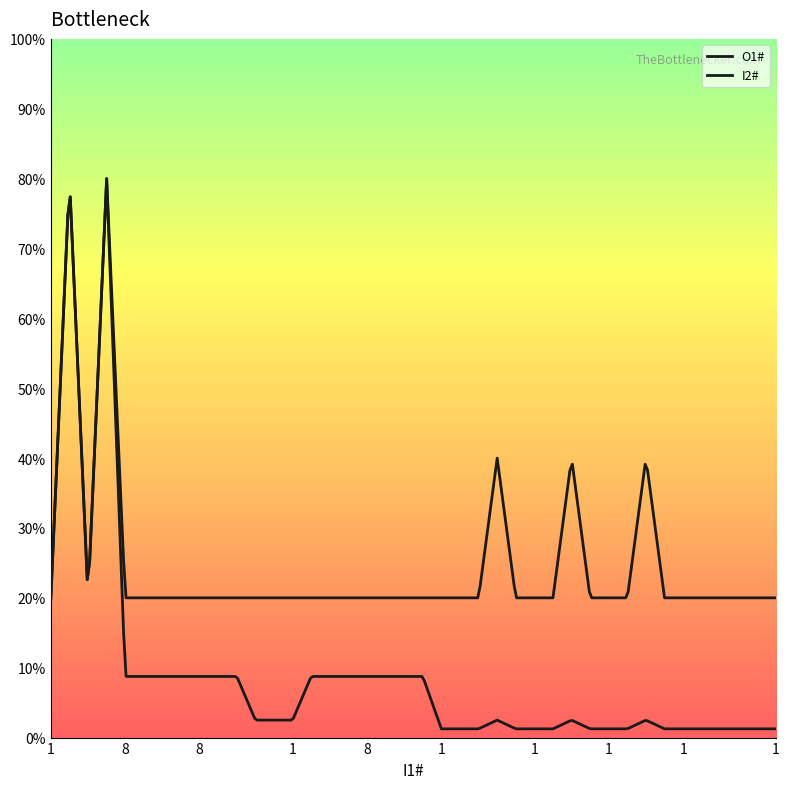

Is this an area chart (filled region under the line)?

No